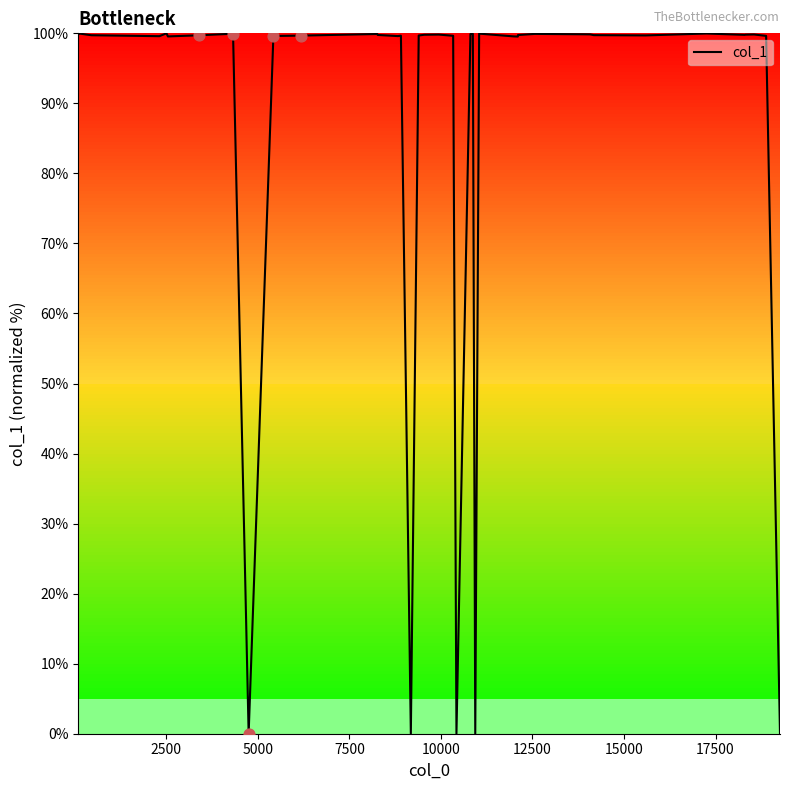

What is the difference between the maximum and minimum values?

100.0